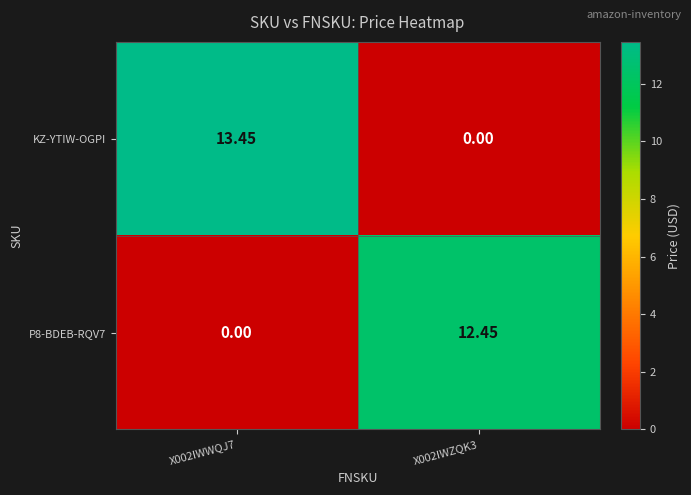

Is the value of KZ-YTIW-OGPI at X002IWZQK3 greater than the value of P8-BDEB-RQV7 at X002IWZQK3?

No